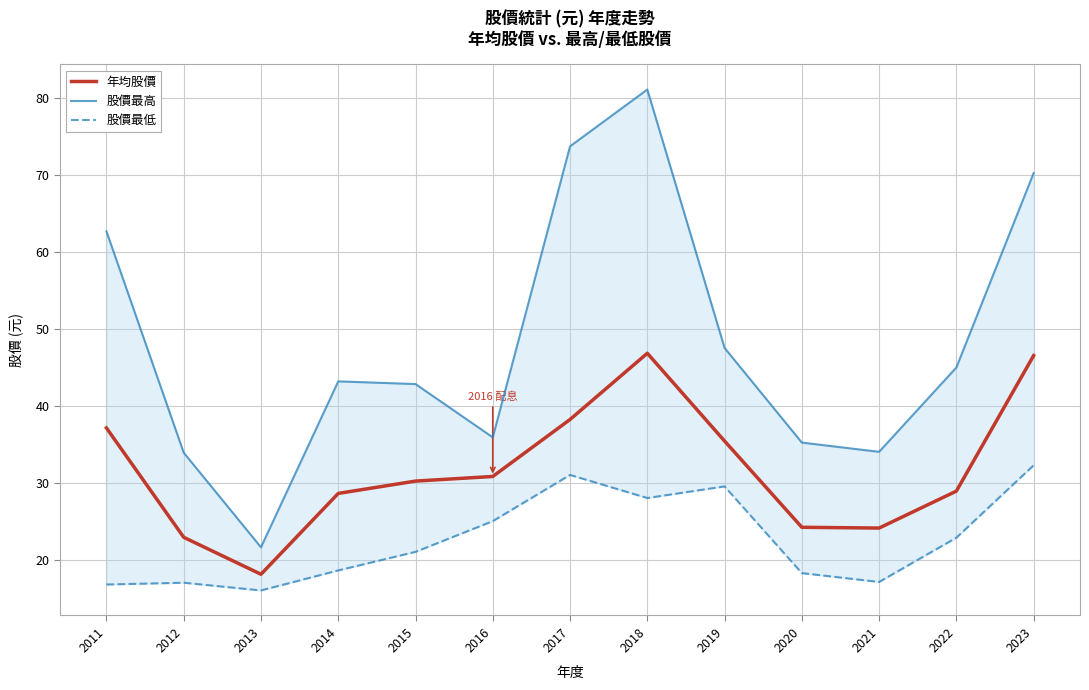

What is the minimum value shown in the chart?

16.0